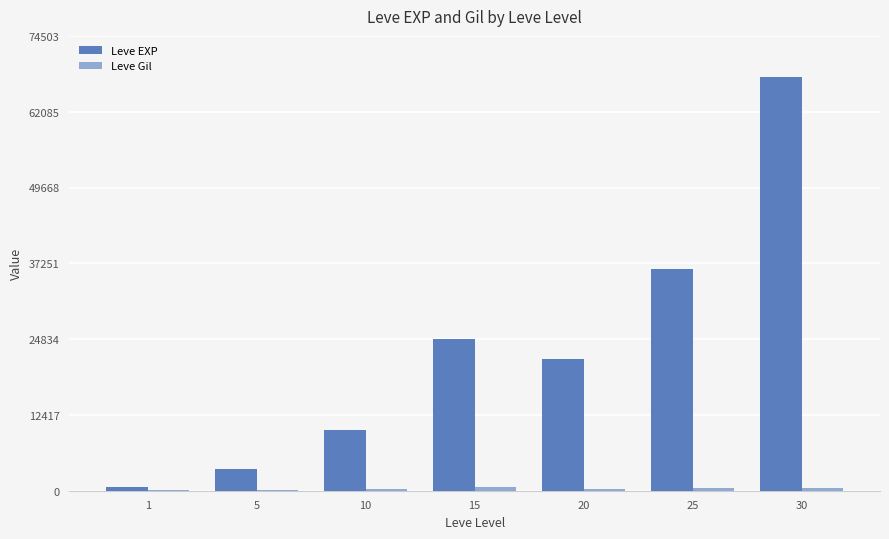

Does the chart contain stacked bars?

No